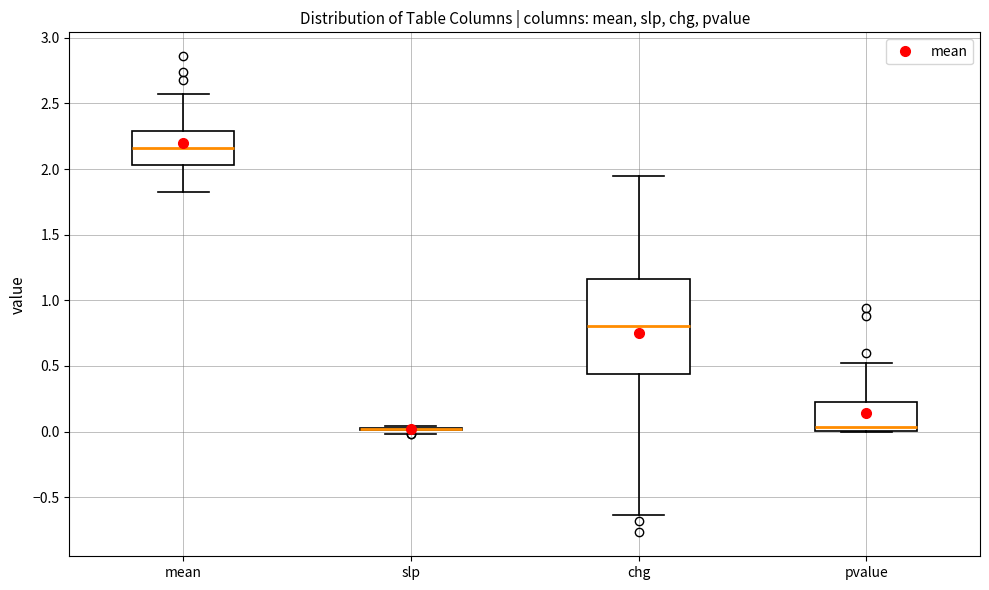

Reading left to right, transcribe this box plot: for each box, give where its median line is, the range the box spans, and where its two whiskers end, as read against the y-axis. The values are not printed on the chart, so give them approximately, as read against the axis.

mean: median 2.15, box 2.05 to 2.30, whiskers 1.80 to 2.55
slp: box collapsed to a line at 0.00, whiskers 0.00 to 0.05
chg: median 0.80, box 0.45 to 1.15, whiskers -0.65 to 1.95
pvalue: median 0.05, box 0.00 to 0.20, whiskers 0.00 to 0.50